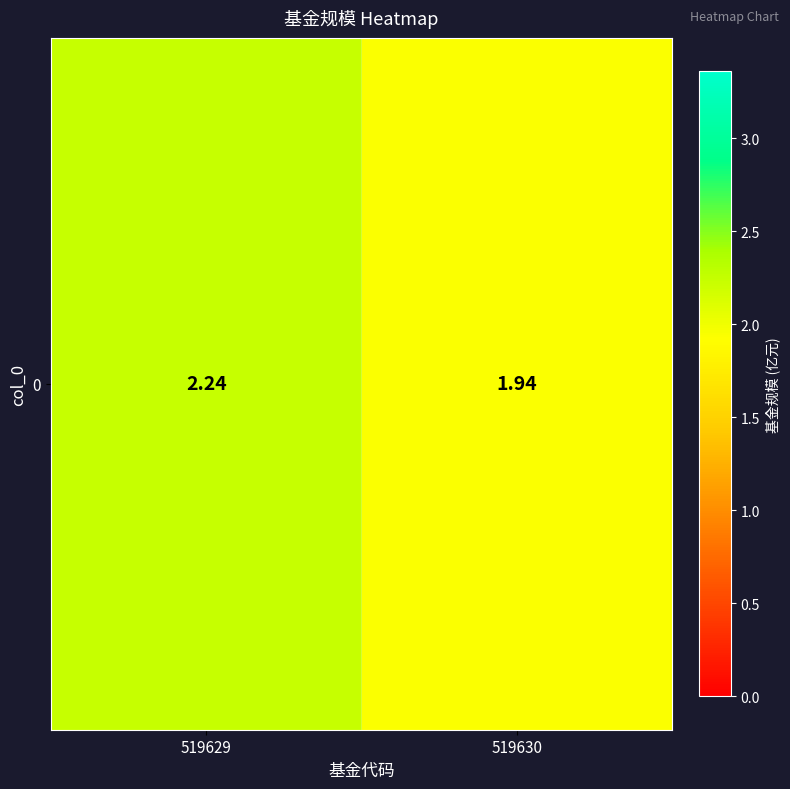

Rank the categories by value from lowest to highest.

519630, 519629